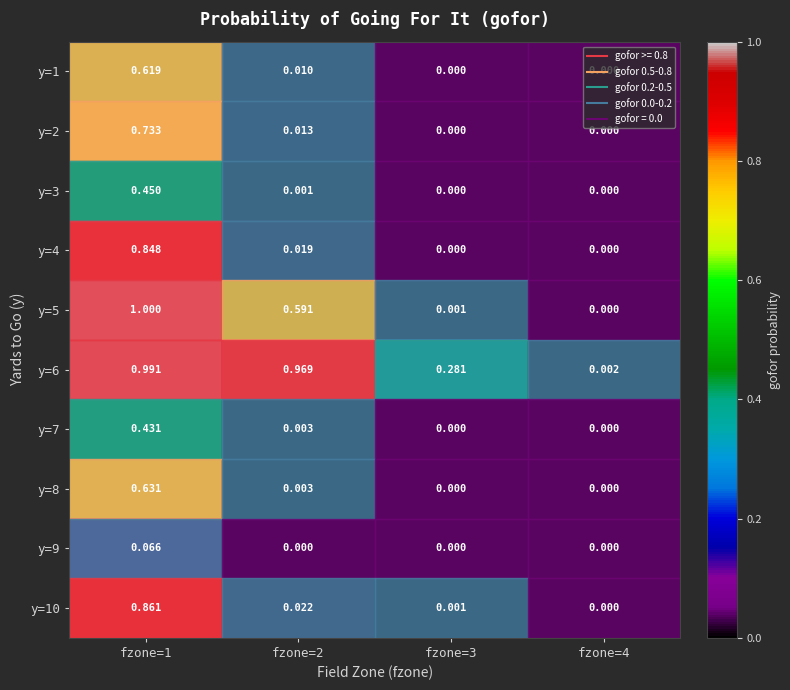

Is the value of y=2 at fzone=2 greater than the value of y=8 at fzone=3?

Yes